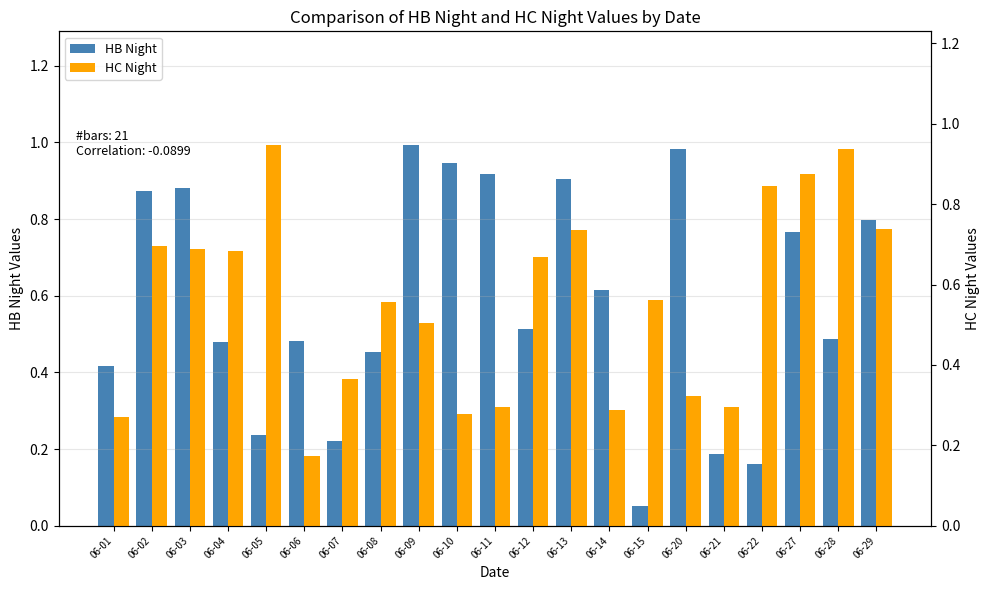

What is the difference between the maximum and minimum values in the HC Night series?

0.8